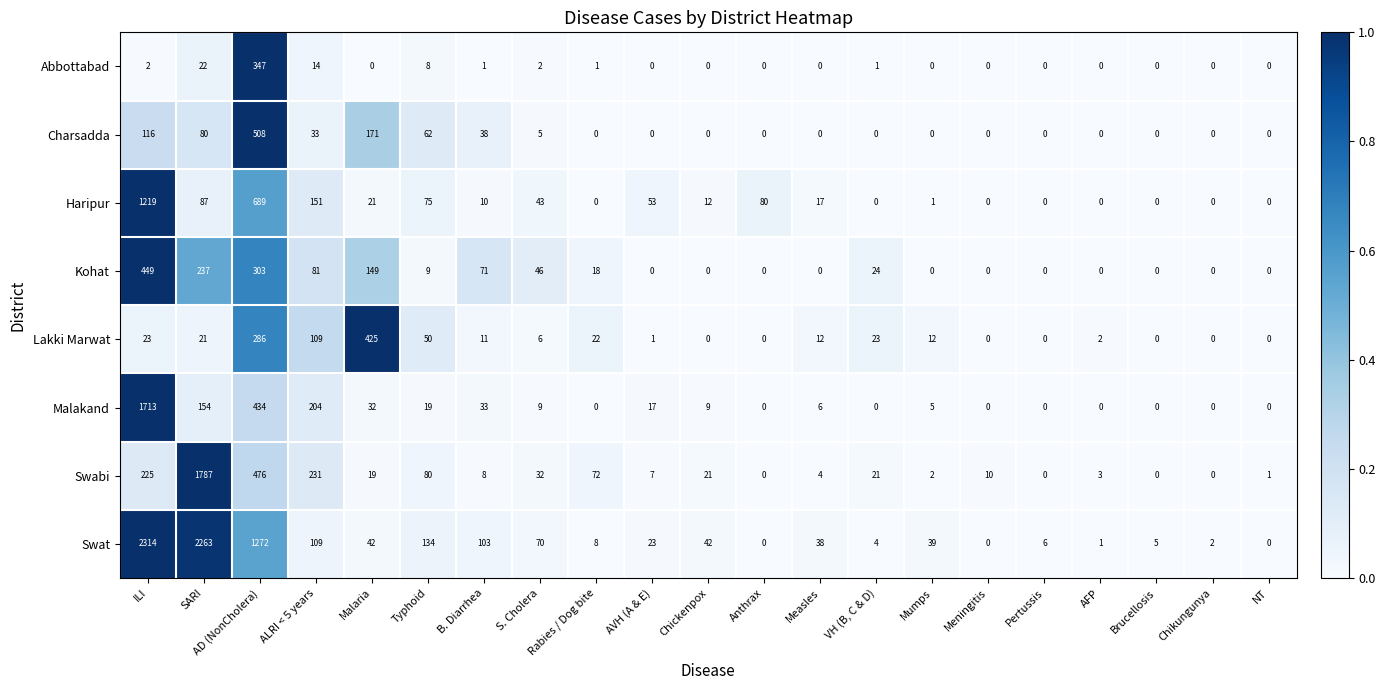

Is the value of Lakki Marwat at Mumps greater than the value of Swat at Anthrax?

Yes